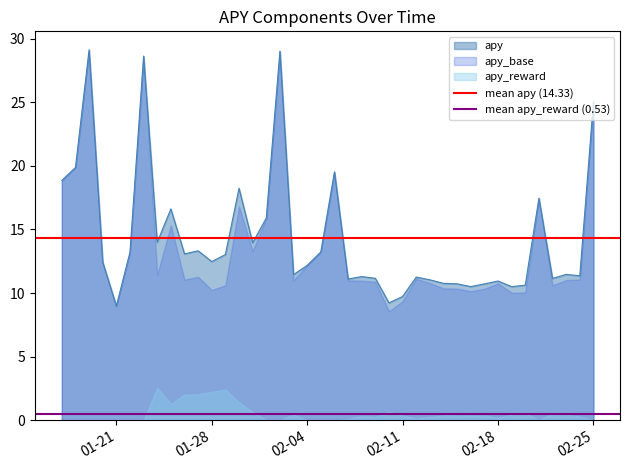

Is it true that apy equals 6.8 at 02-18?

False